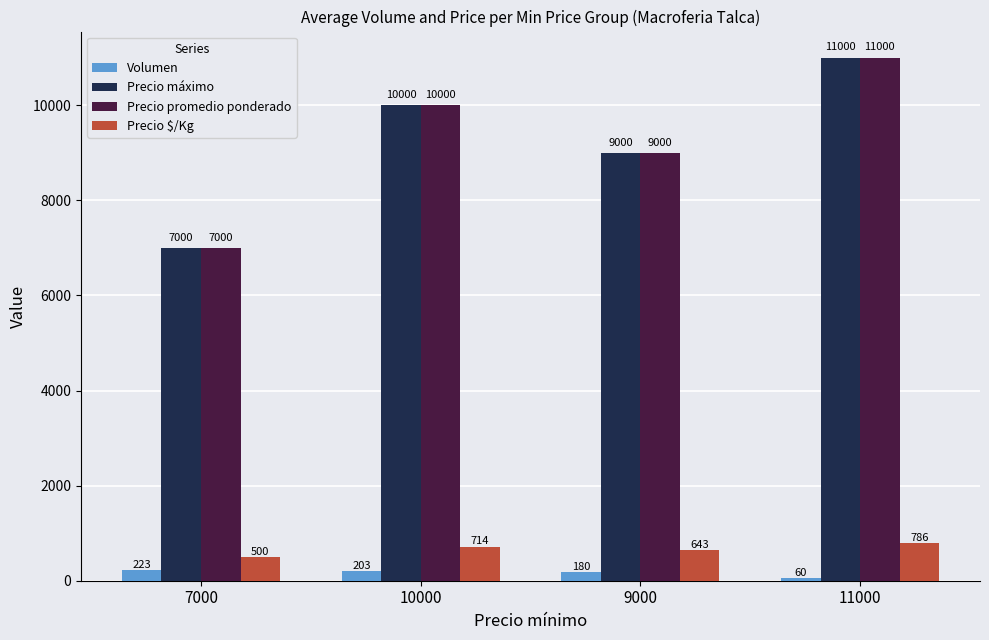

What is the spread (max minus min) of values at 7000?

6776.7